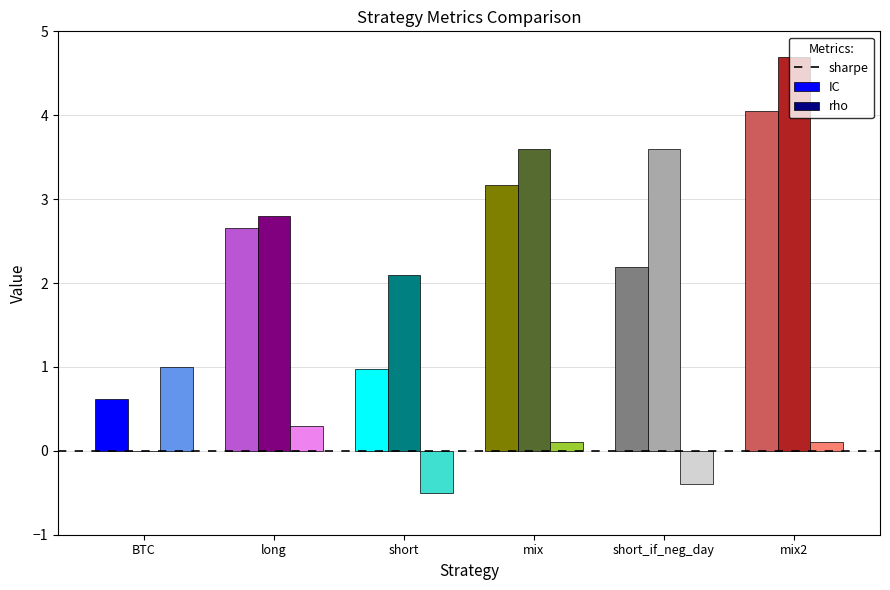

What is the label of the 2nd bar from the left?

long